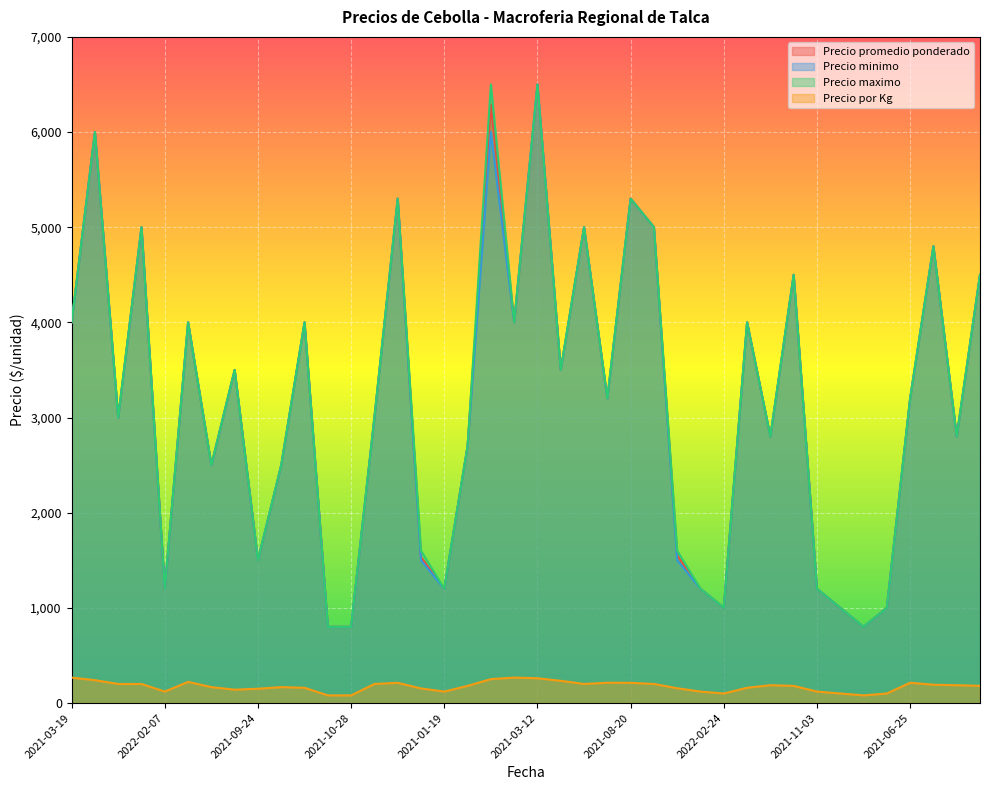

The value of Precio maximo at 2021-03-19 is 4000. True or false?

True